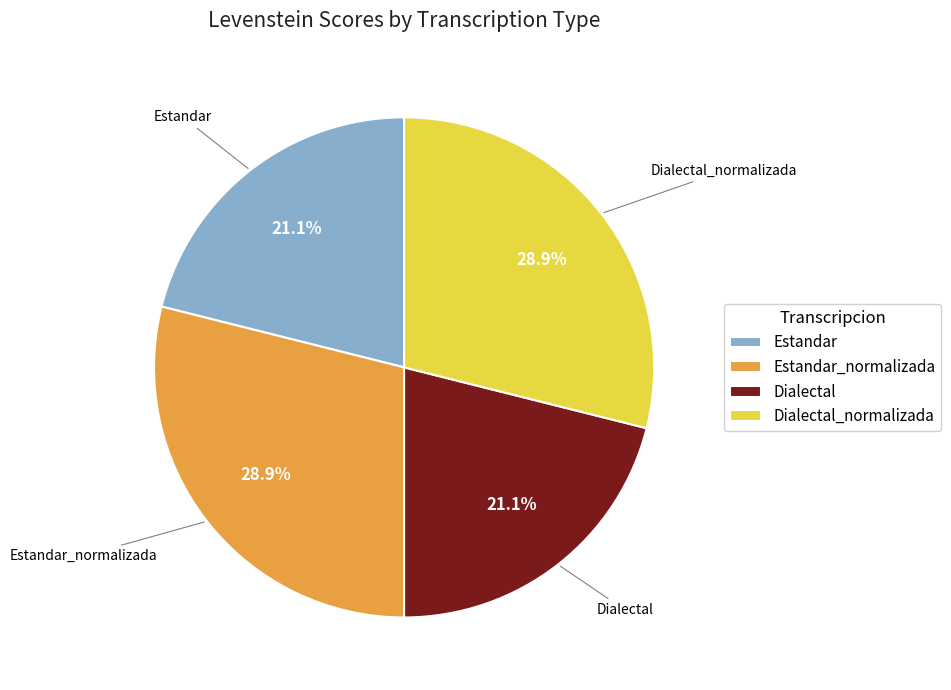

True or false: Estandar accounts for 11% of the total.

False